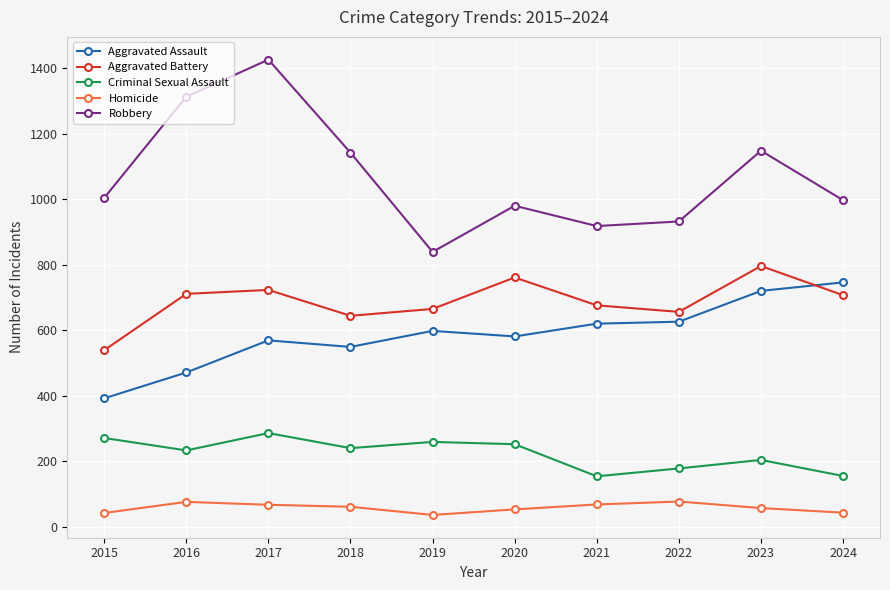

Where is the first local minimum for Robbery?

2019